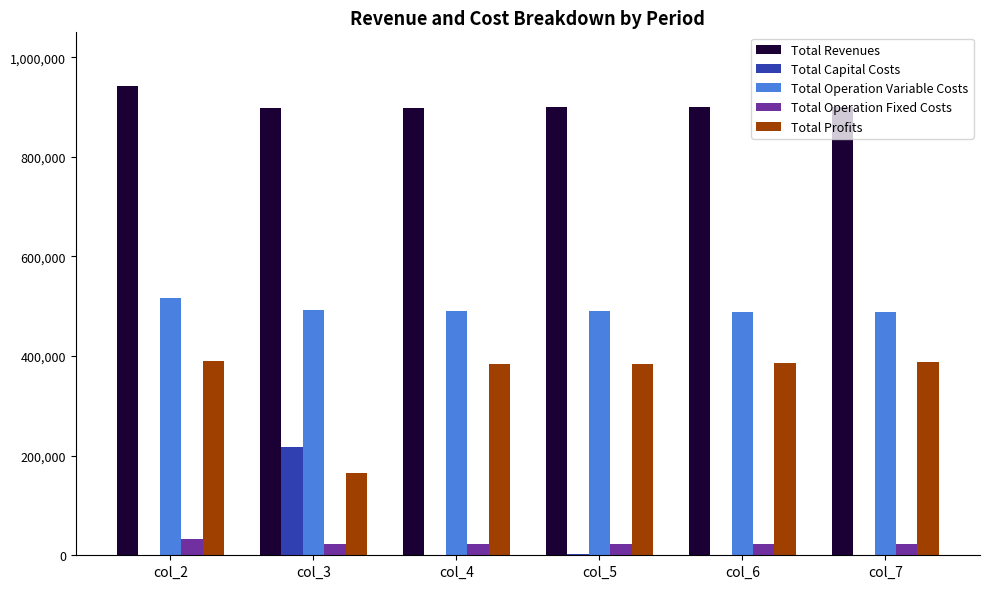

Which series changed the most between col_2 and col_4?

Total Revenues